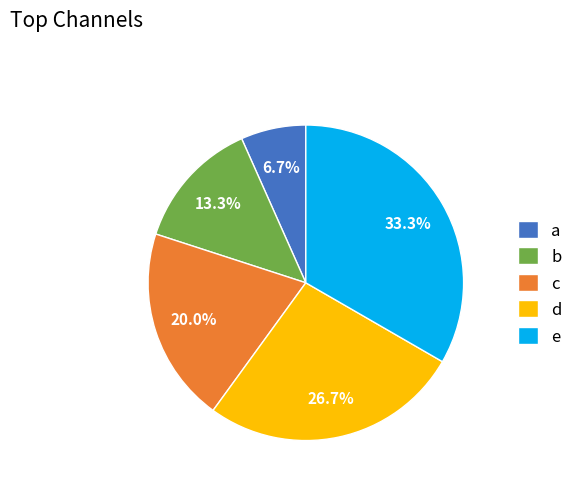

Rank the categories by value from lowest to highest.

a, b, c, d, e